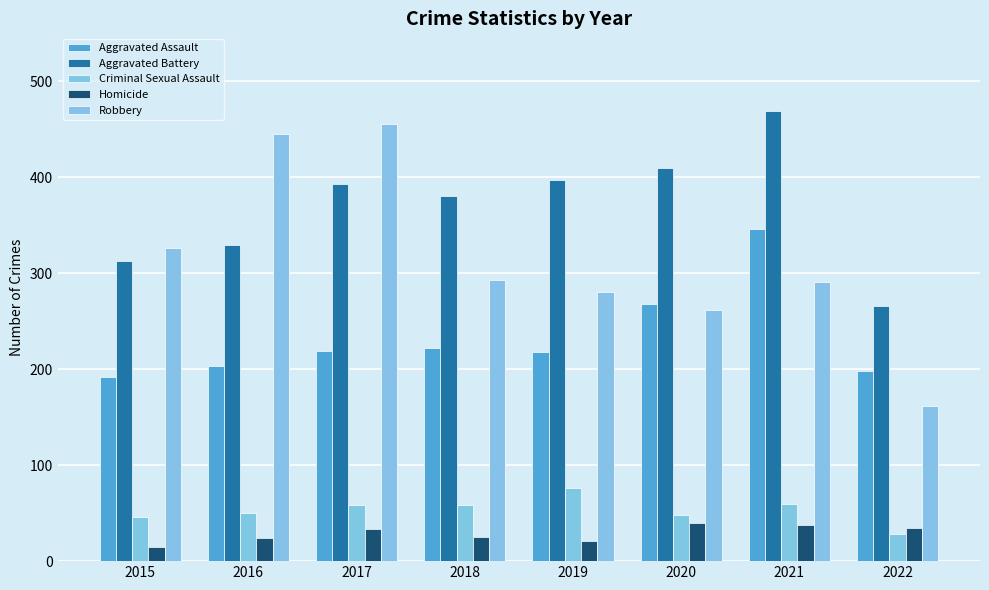

Reading right to left, transcribe all the data shown in this chart.

Aggravated Assault: 198	346	268	218	222	219	203	192
Aggravated Battery: 266	469	410	397	381	393	329	313
Criminal Sexual Assault: 28	60	48	76	59	59	50	46
Homicide: 35	38	40	21	25	33	24	15
Robbery: 162	291	262	280	293	455	445	326